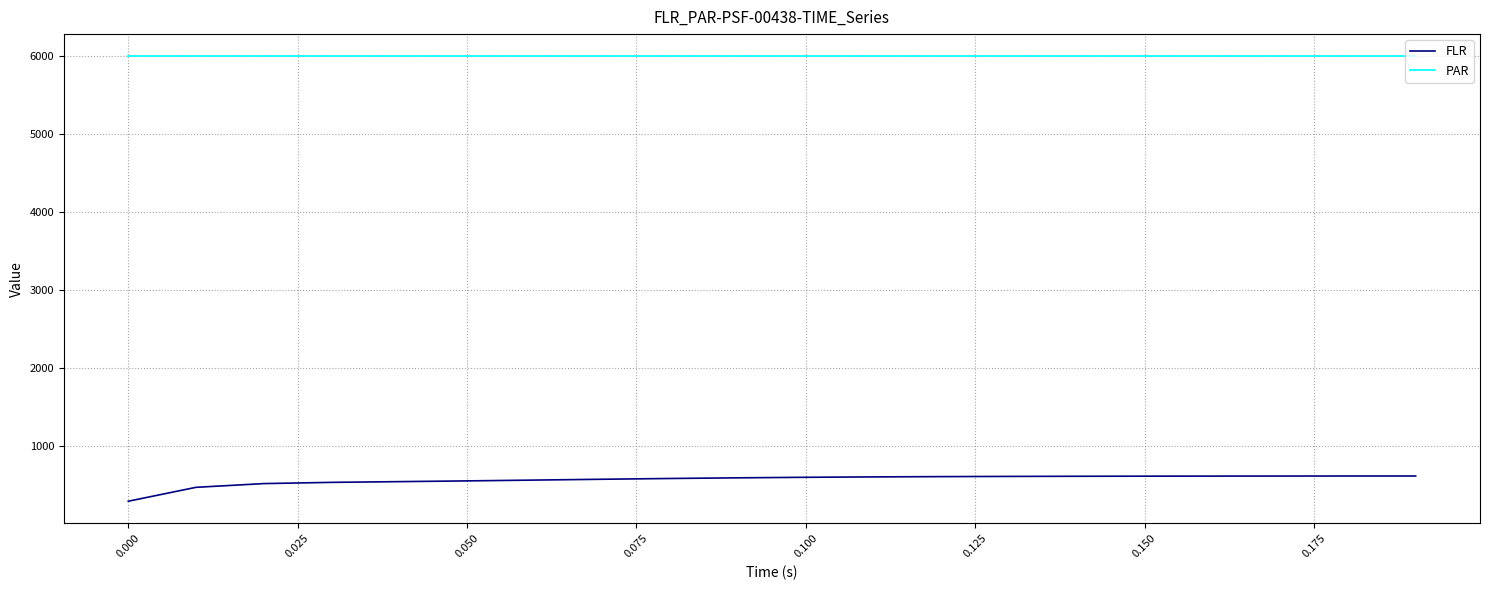

What is the difference between the maximum and minimum values in the FLR series?

323.3